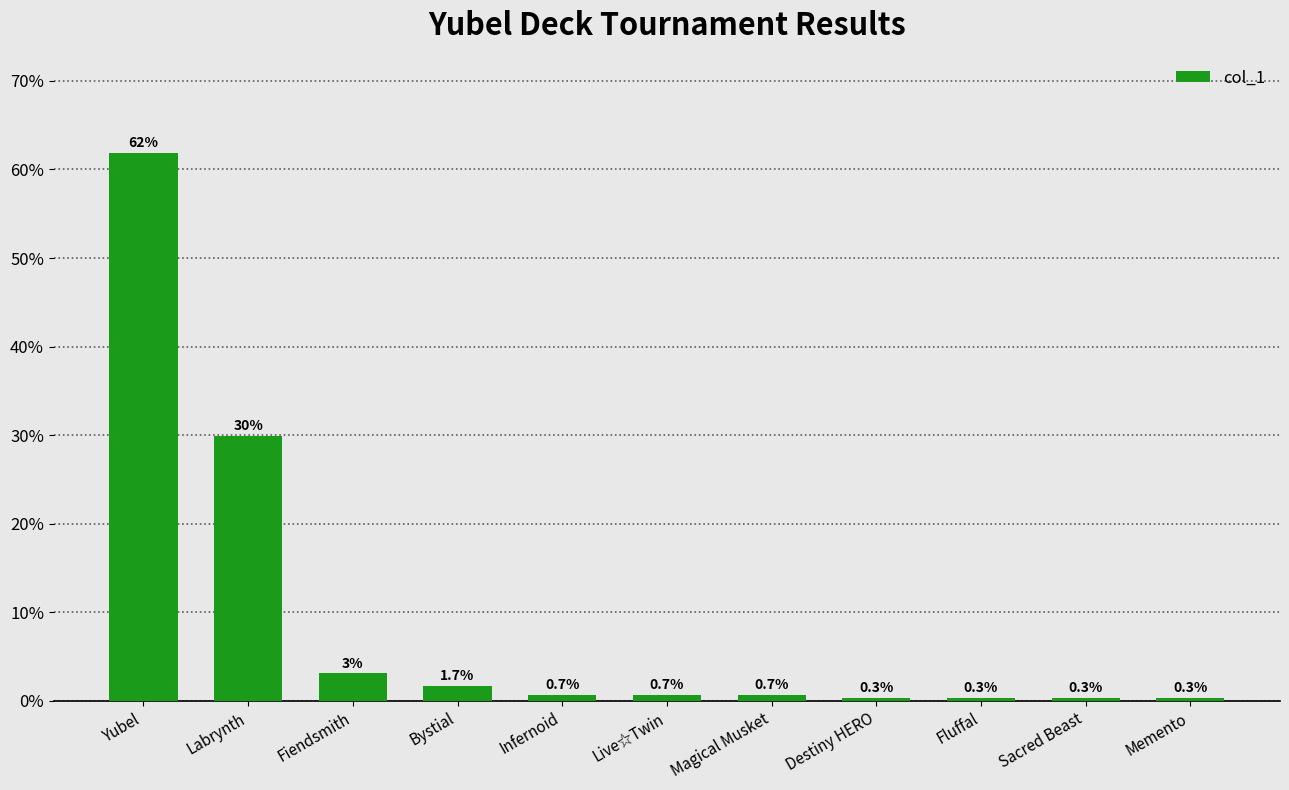

What is the label of the 7th bar from the right?

Infernoid